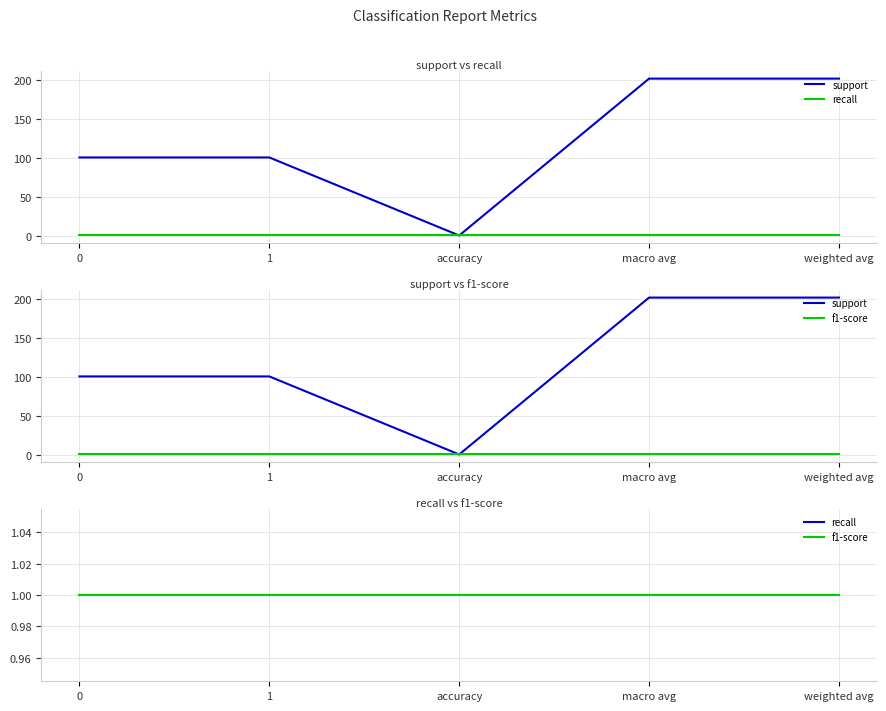

What is the difference between the highest and lowest values at weighted avg?

201